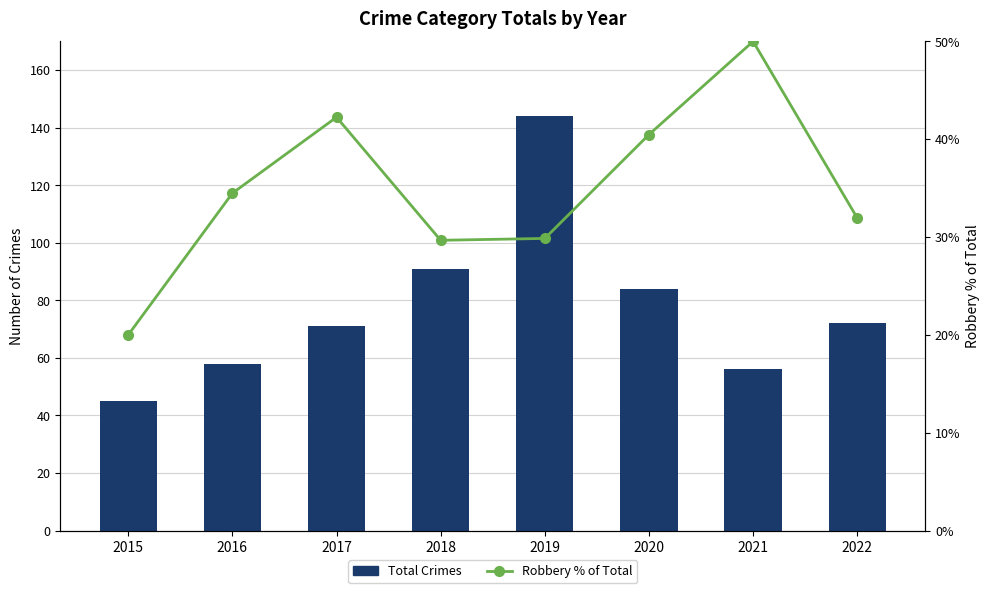

What are all the series names shown in the legend?

Total Crimes, Robbery % of Total